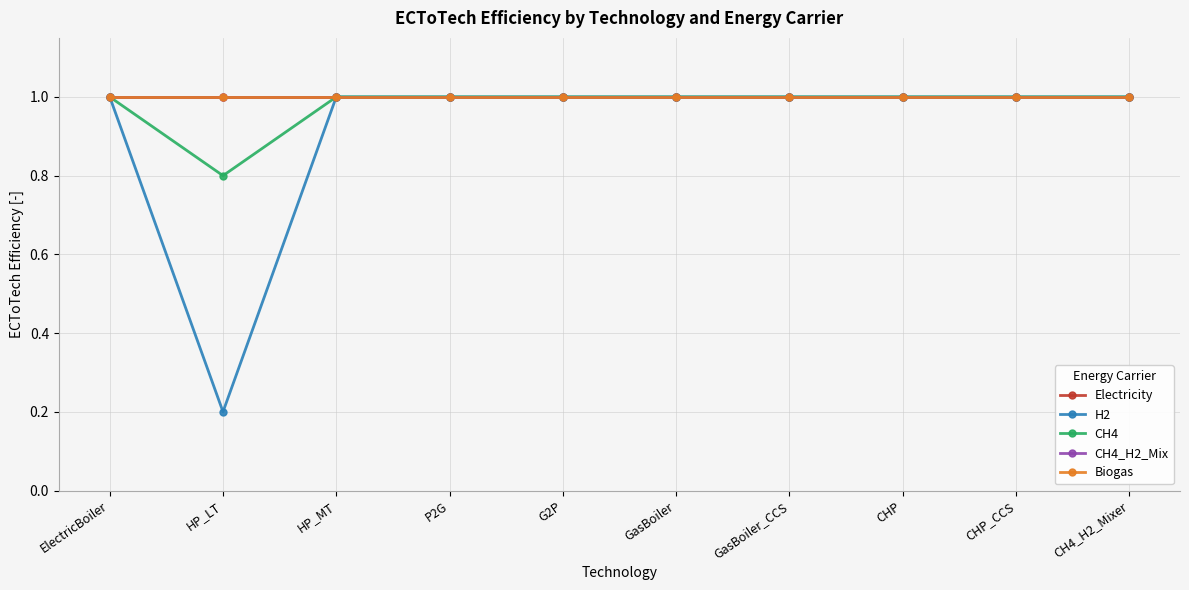

The value of CH4_H2_Mix at G2P is 0.7. True or false?

False